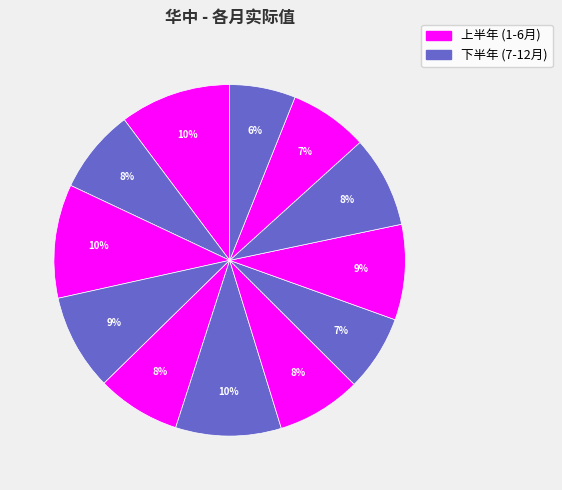

Count the number of slices in the pie.

12